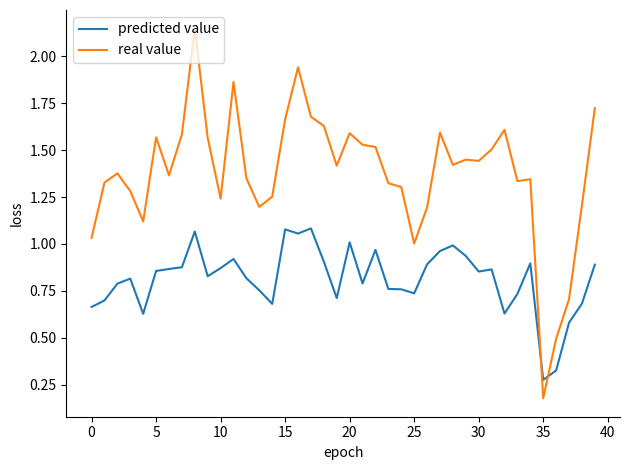

Which series has the largest range (max minus min)?

real value